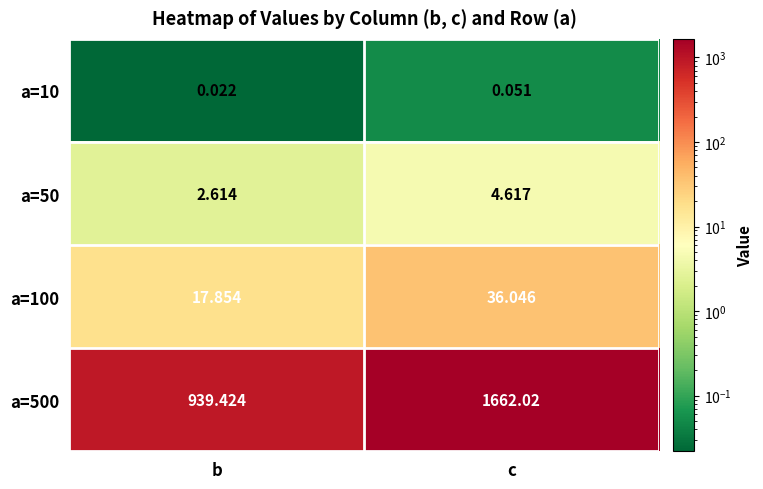

Is the value of a=50 at b greater than the value of a=500 at b?

No